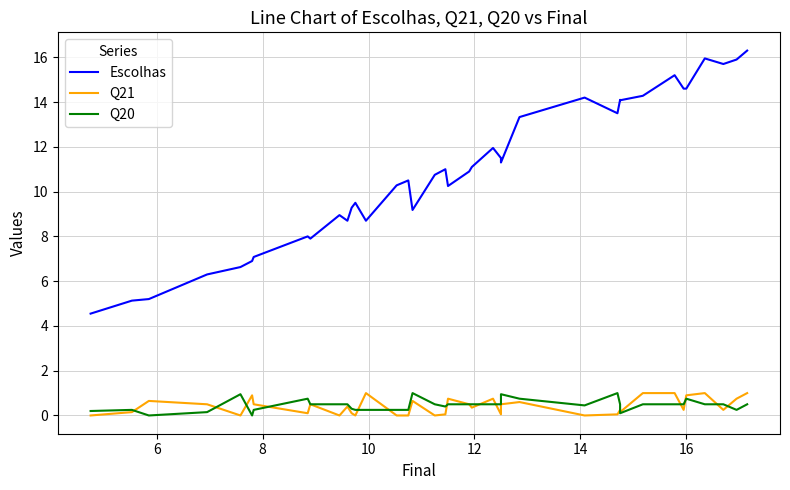

What is the greatest value displayed?

16.3